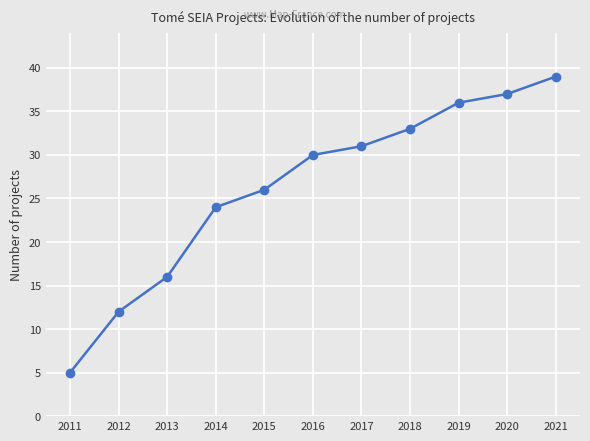

What is the value of the 5th point from the left?

26